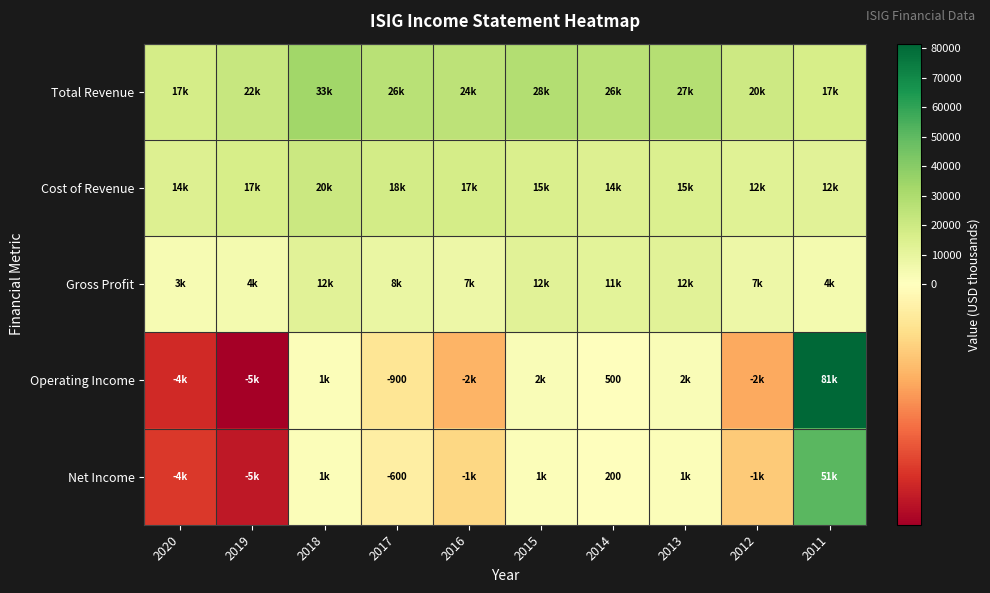

Between 2017 and 2018, which is larger?

2018